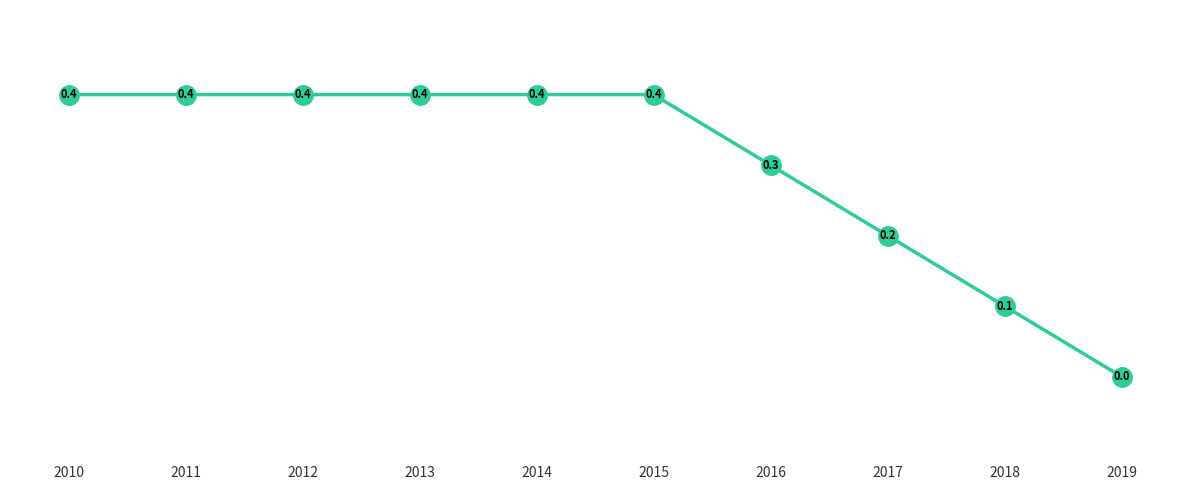

The value at 2016 is 0.3. True or false?

True